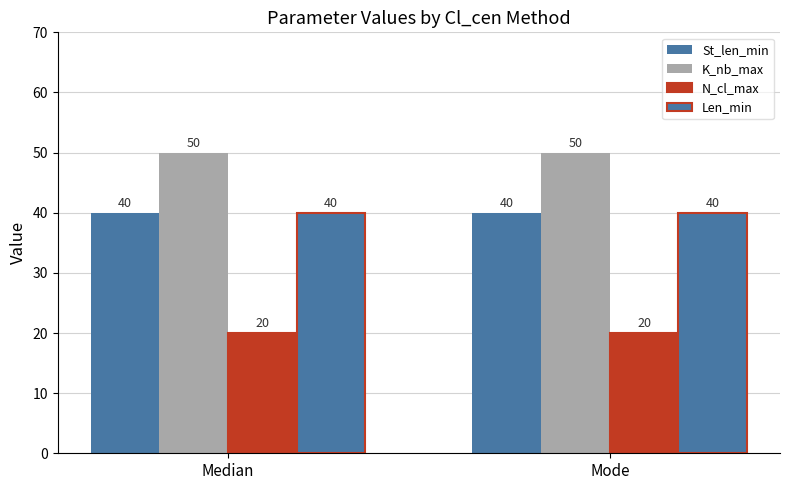

How many groups of bars are there?

2